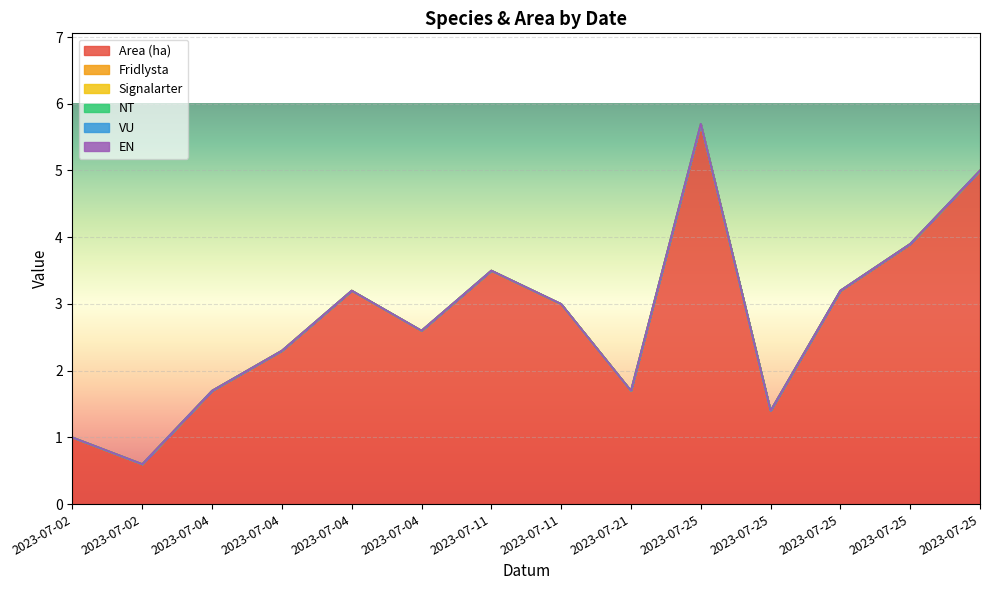

Reading left to right, extract all data points from this chart.

Area (ha): 1.0	0.6	1.7	2.3	3.2	2.6	3.5	3.0	1.7	5.7	1.4	3.2	3.9	5.0
Fridlysta: 0.0	0.0	0.0	0.0	0.0	0.0	0.0	0.0	0.0	0.0	0.0	0.0	0.0	0.0
Signalarter: 0.0	0.0	0.0	0.0	0.0	0.0	0.0	0.0	0.0	0.0	0.0	0.0	0.0	0.0
NT: 0.0	0.0	0.0	0.0	0.0	0.0	0.0	0.0	0.0	0.0	0.0	0.0	0.0	0.0
VU: 0.0	0.0	0.0	0.0	0.0	0.0	0.0	0.0	0.0	0.0	0.0	0.0	0.0	0.0
EN: 0.0	0.0	0.0	0.0	0.0	0.0	0.0	0.0	0.0	0.0	0.0	0.0	0.0	0.0